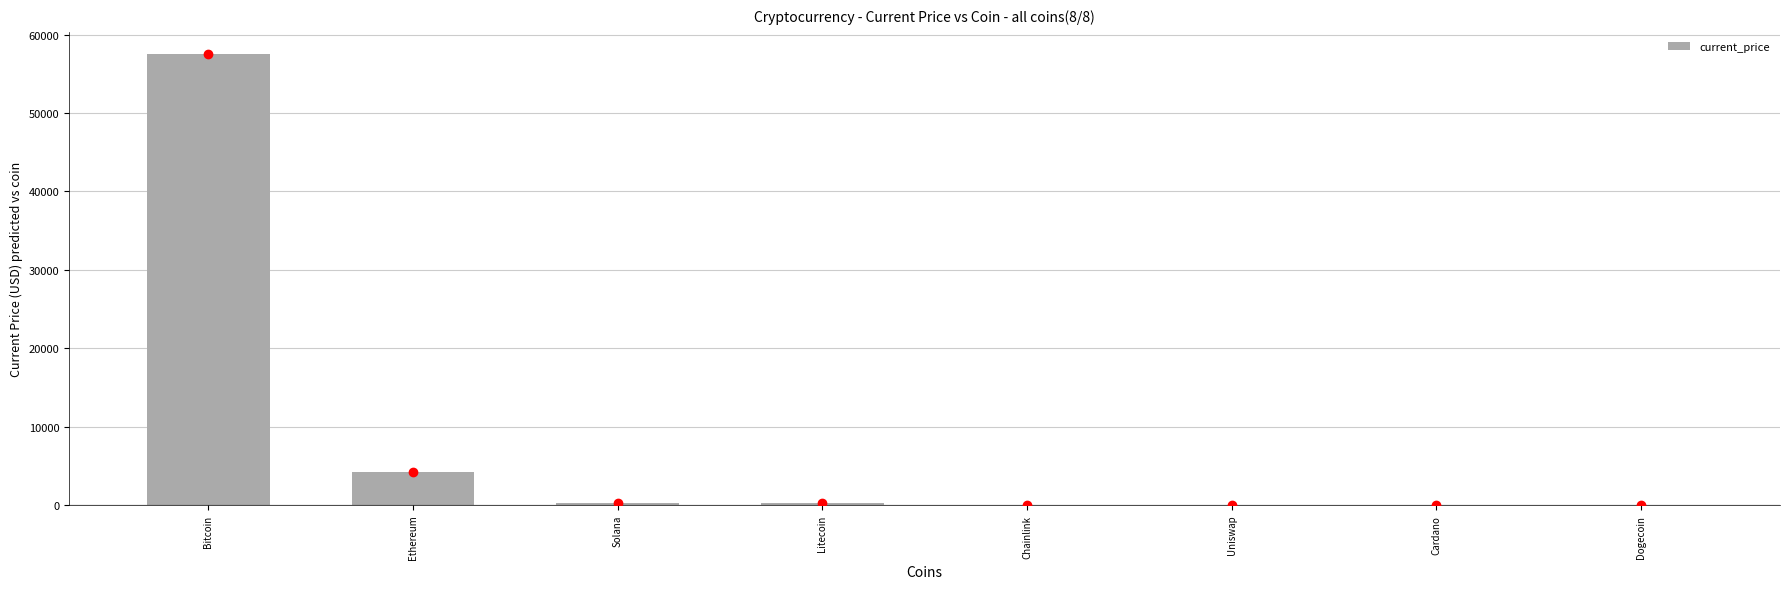

Which label corresponds to the largest value in the chart?

Bitcoin